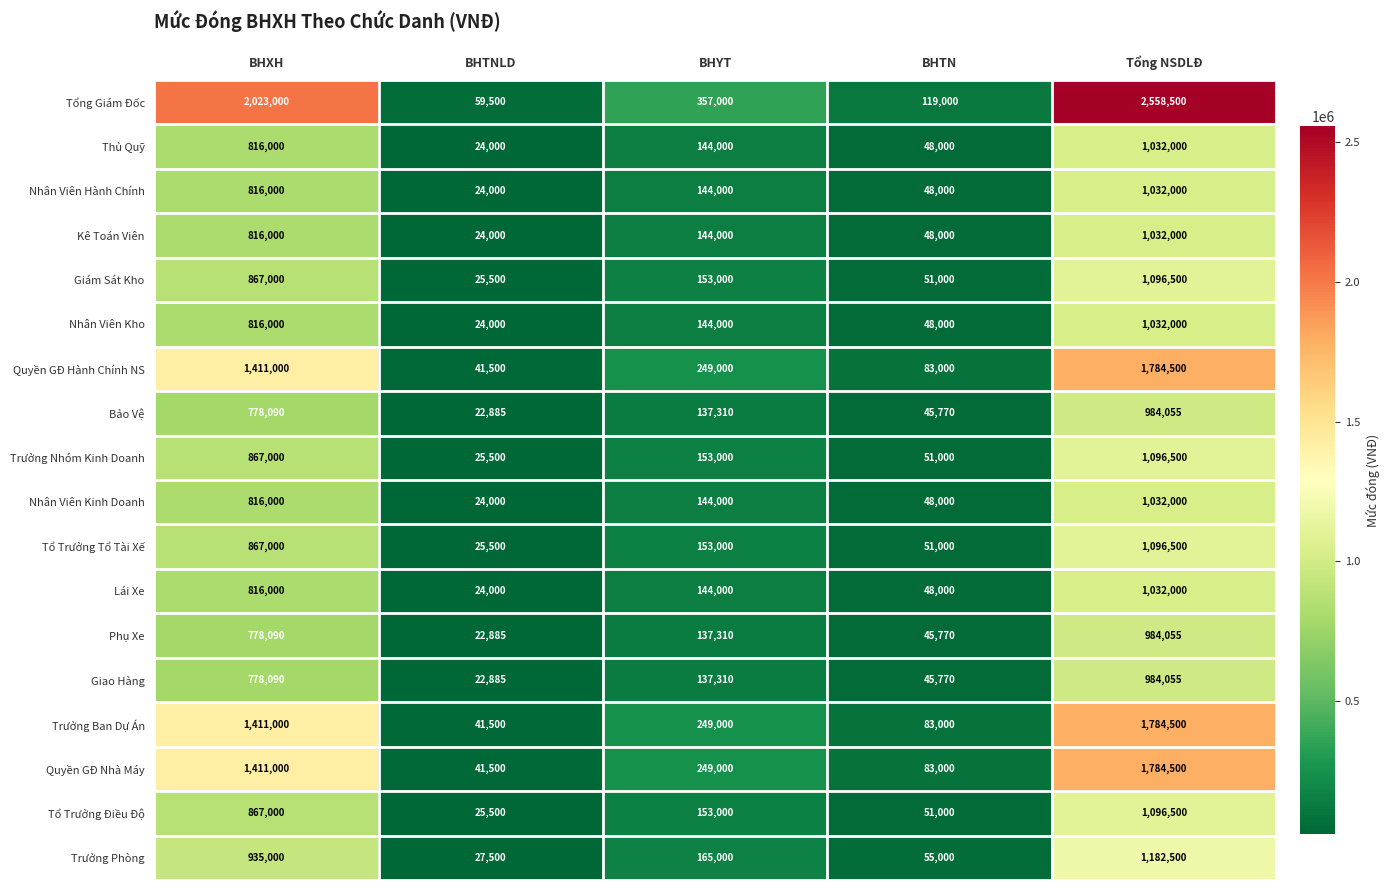

What is the sum of the Nhân Viên Hành Chính values at BHTNLD and BHYT?

168000